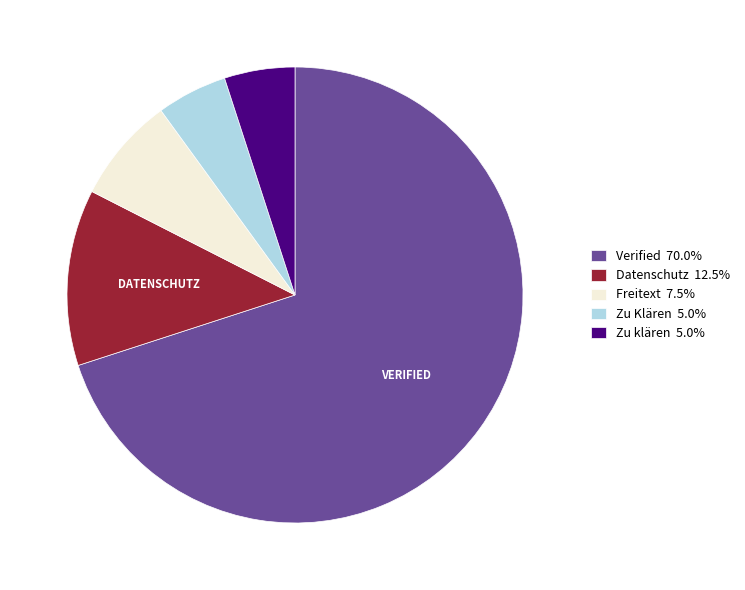

Do Zu Klären 5.0% and Zu klären 5.0% together represent more than half of the pie?

No